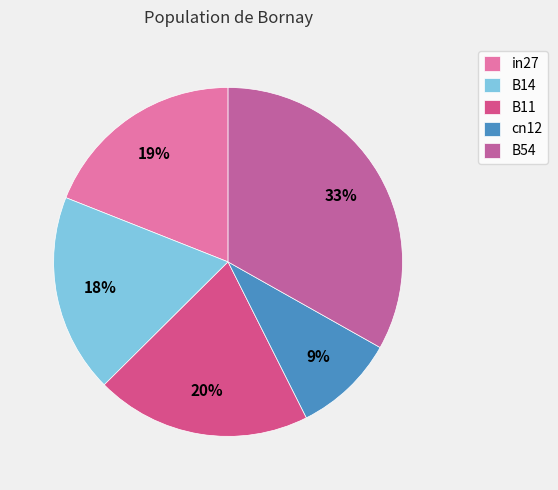

Rank the categories by value from lowest to highest.

cn12, B14, in27, B11, B54